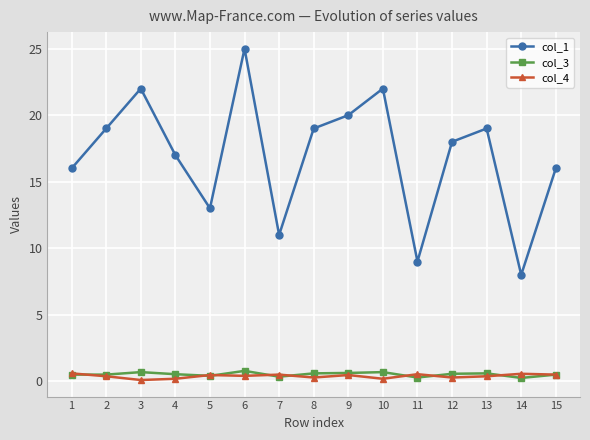

True or false: col_1 and col_3 intersect in this chart.

False